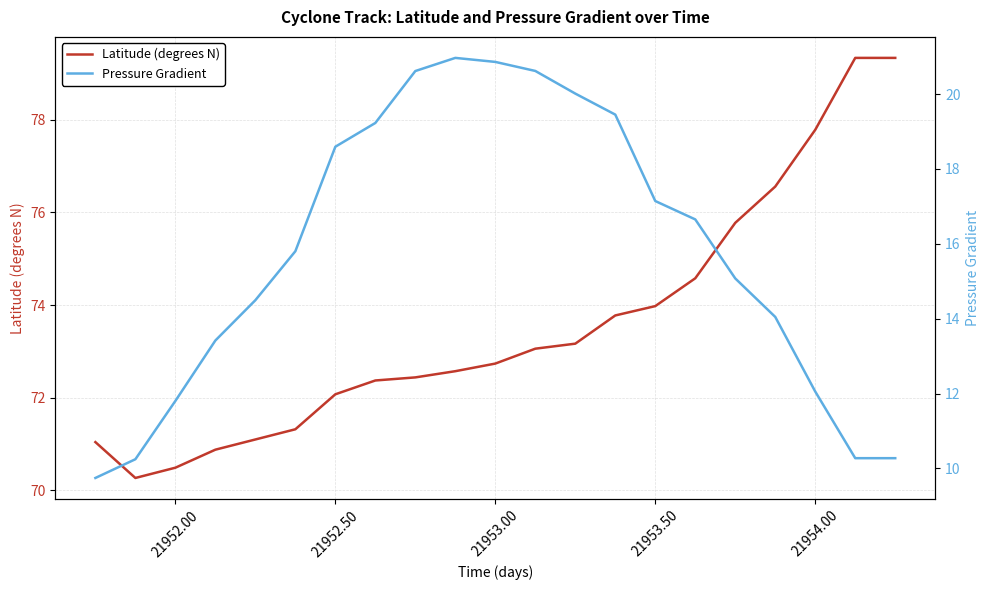

How many data points in Latitude (degrees N) are above 72?

15